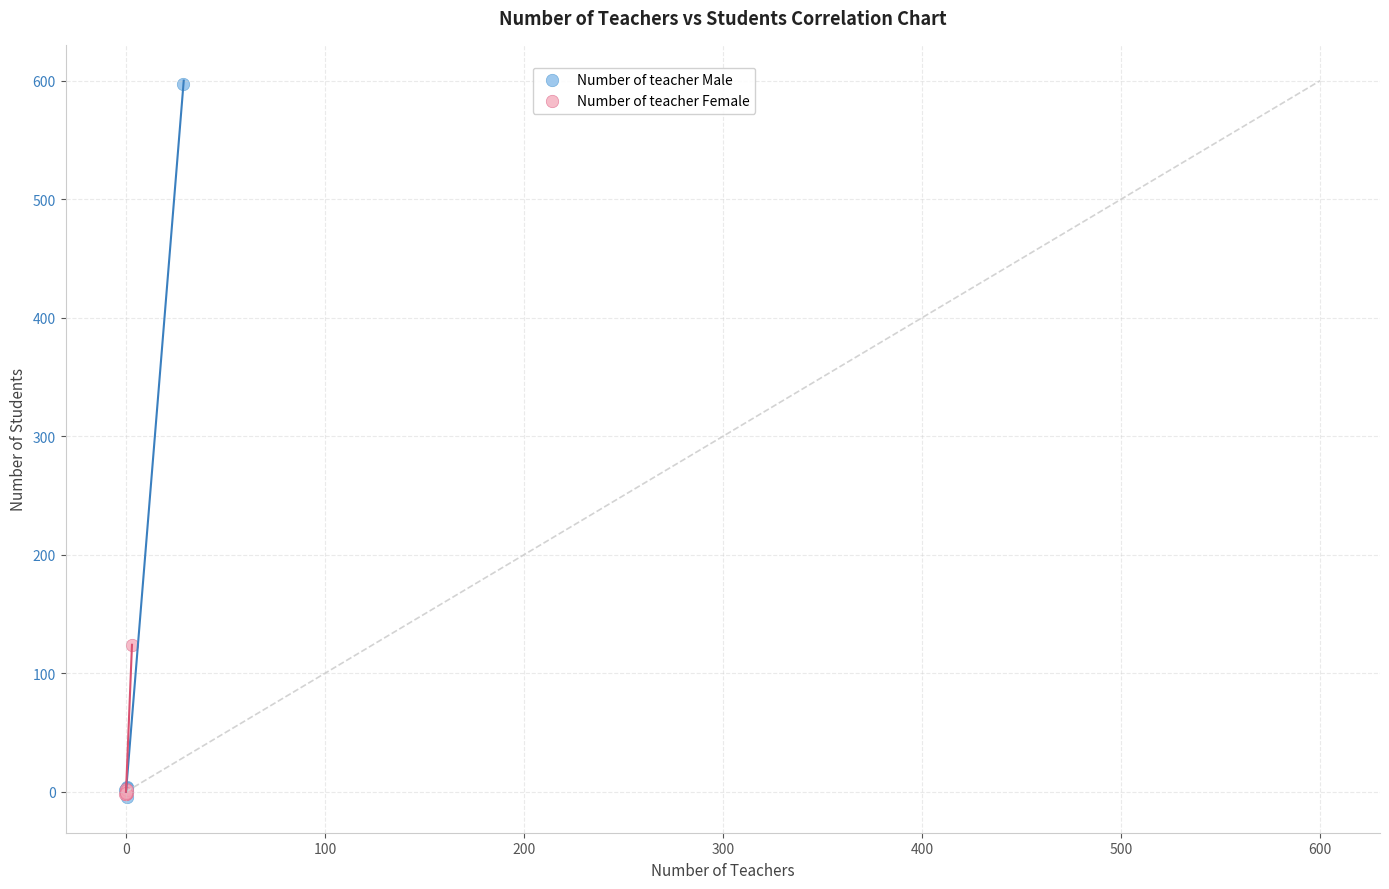

Which series has the largest Y range (max minus min)?

Number of teacher Male